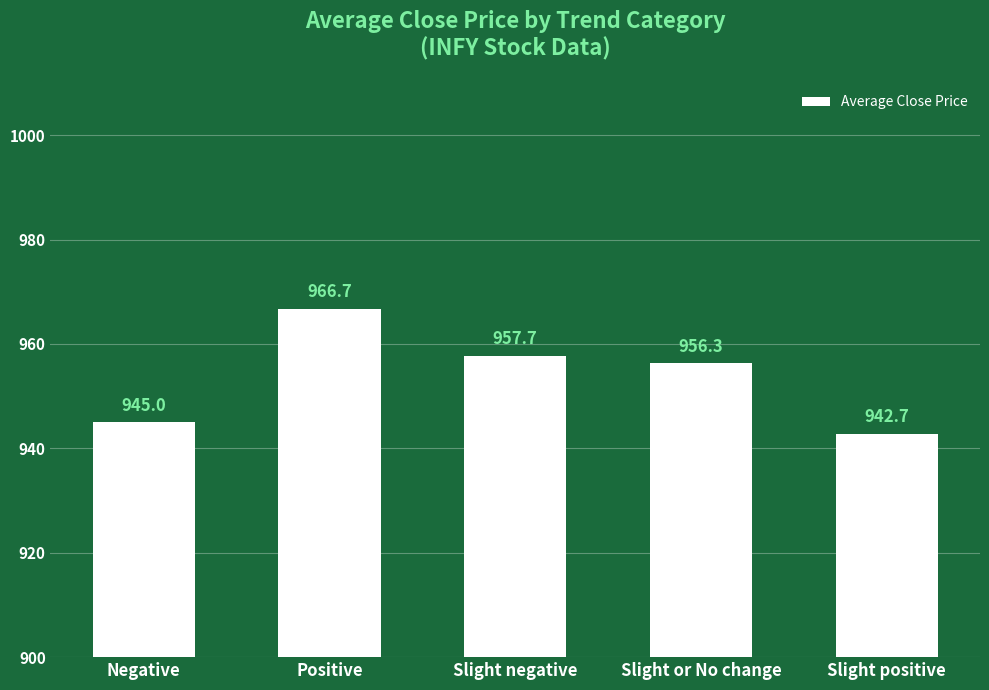

Is it true that the value at Slight or No change is 956.3?

True